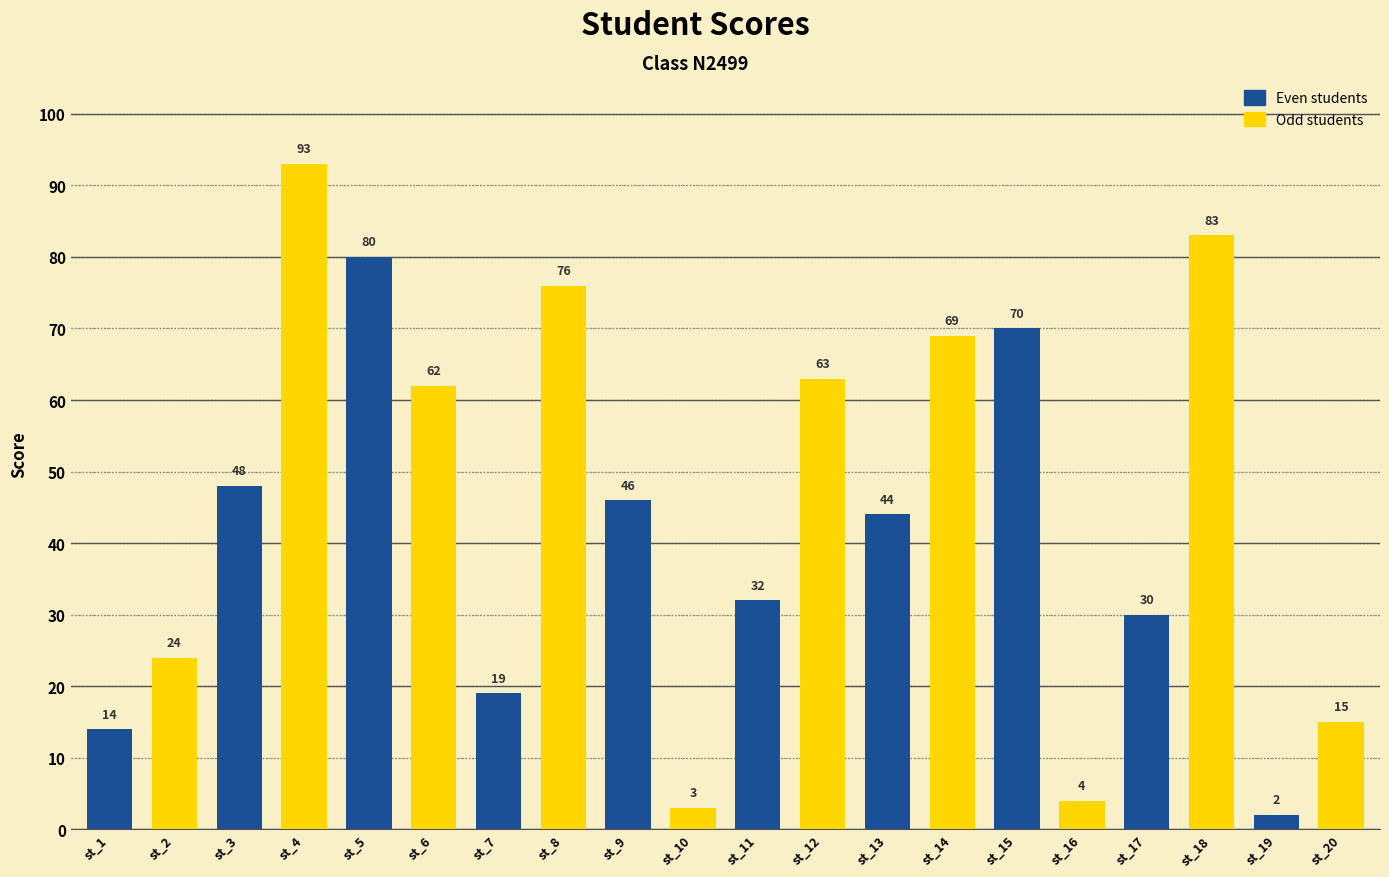

What is the change in value from st_1 to st_20?

+1